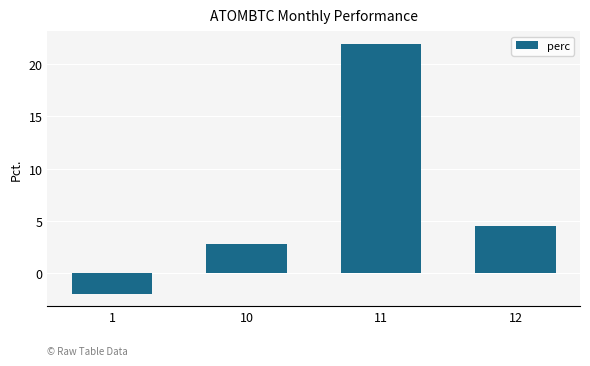

List the labels in order of value, largest first.

11, 12, 10, 1